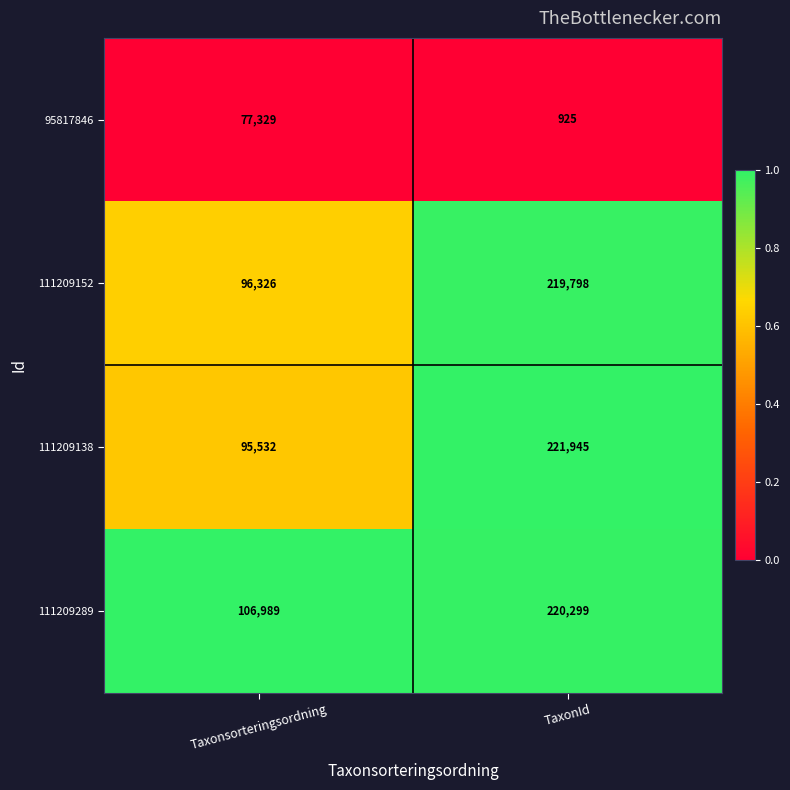

Is it true that 111209138 equals 128967 at Taxonsorteringsordning?

False